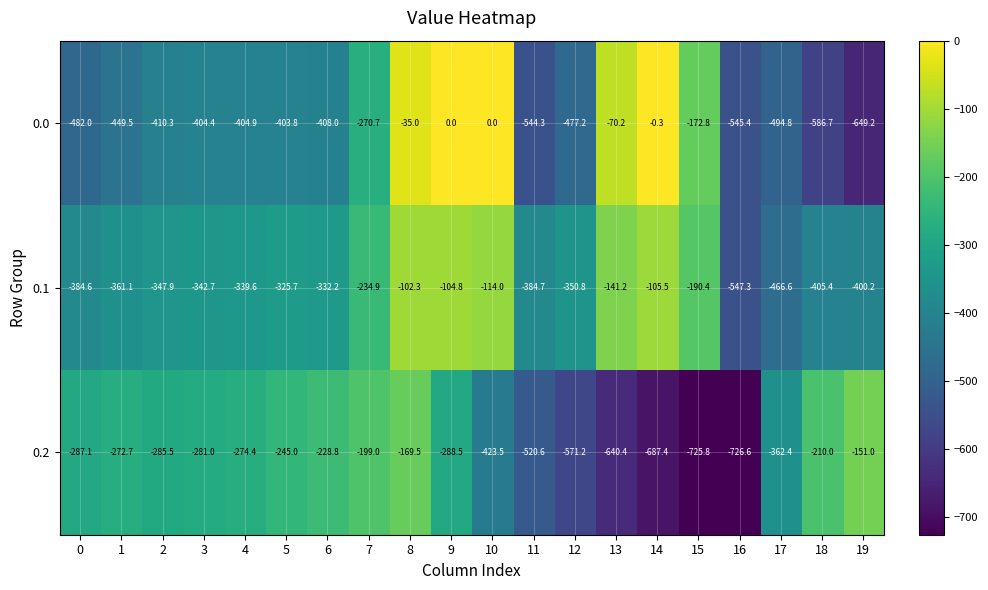

Which category has the lowest value in the 0.2 series?

16